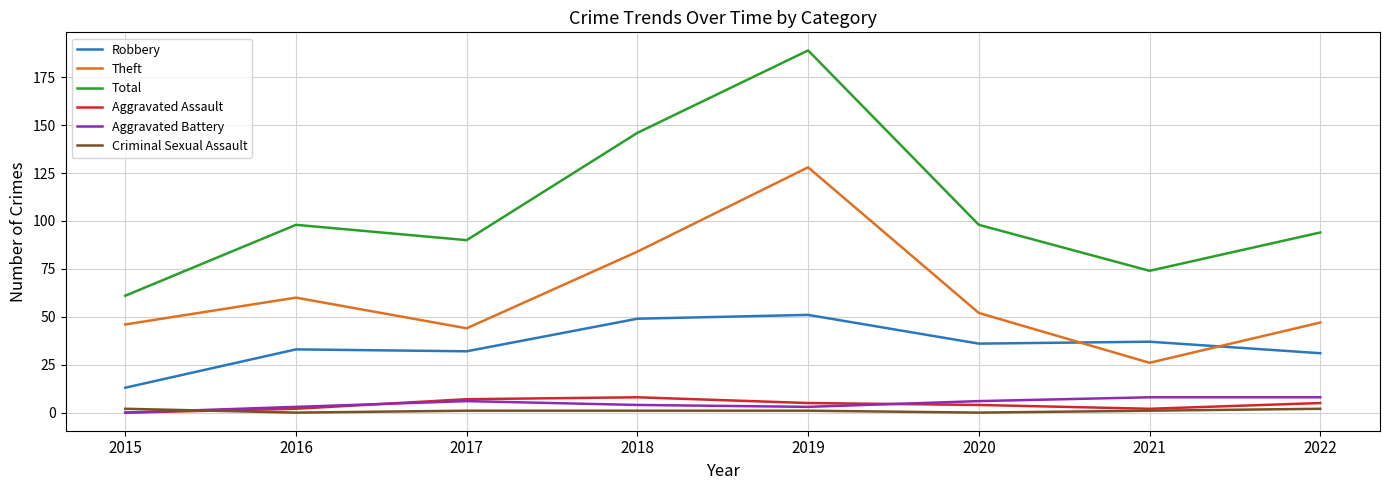

What is the maximum value shown in the chart?

189